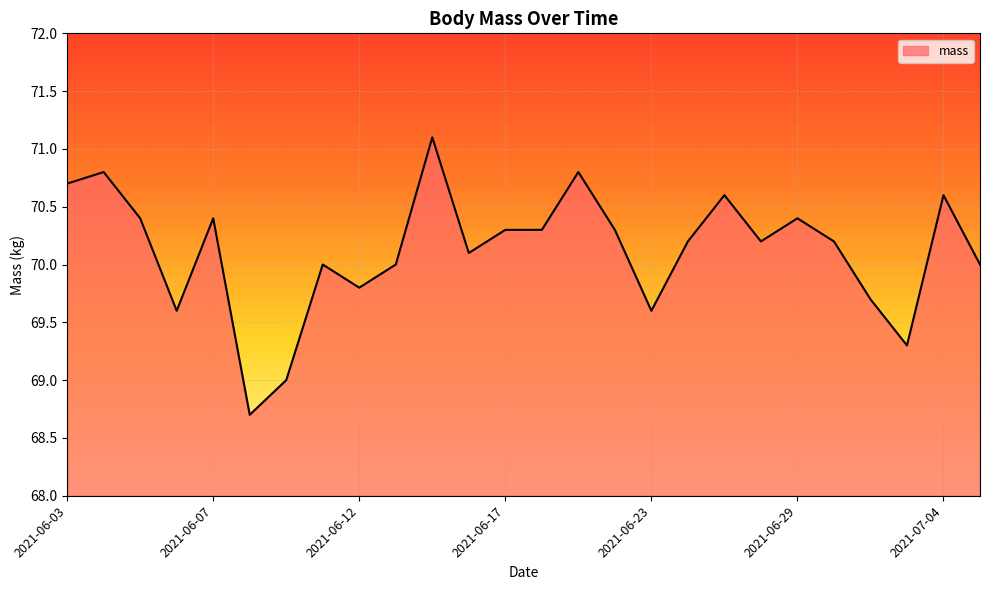

What is the greatest value displayed?

71.1